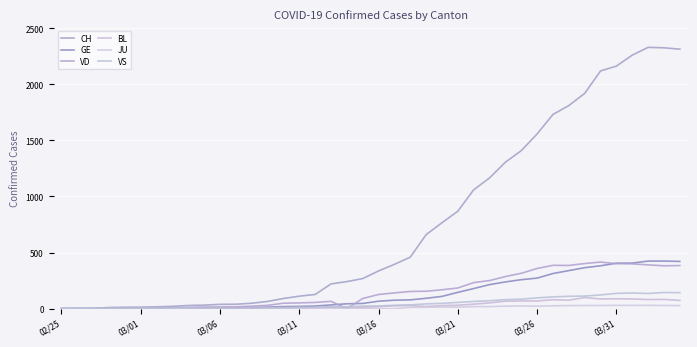

What is the label of the 40th point from the right?

02/25